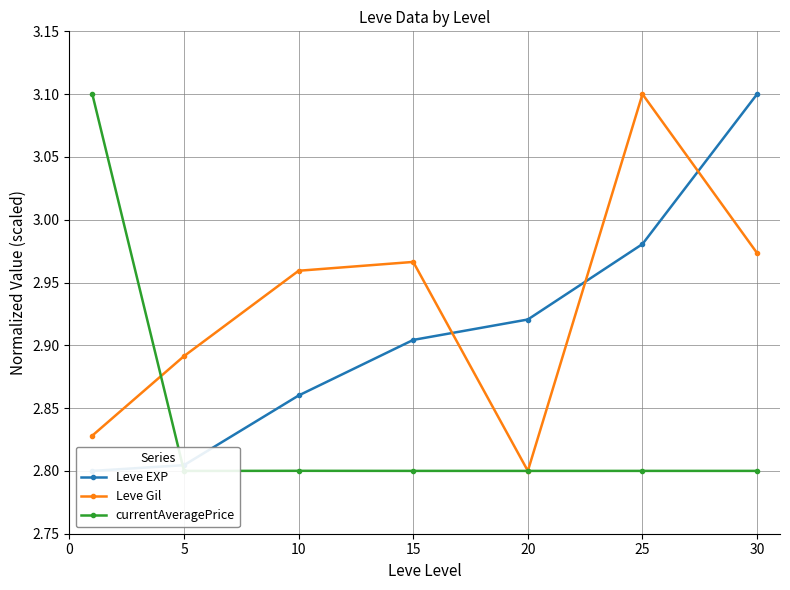

Between 25 and 5, which is larger?

25